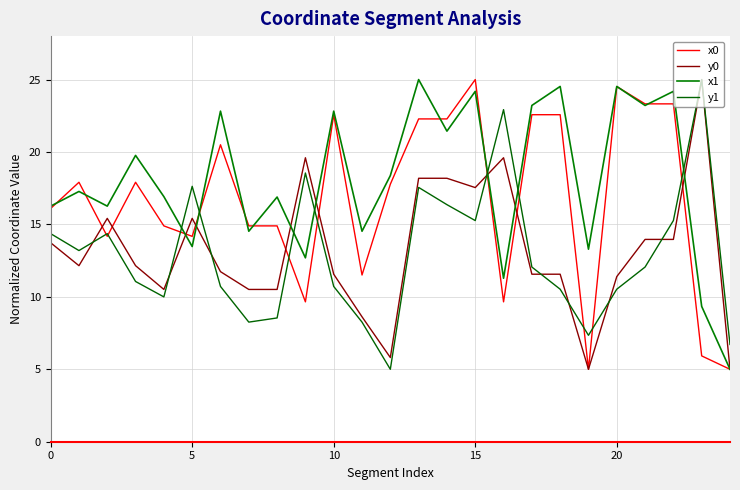

What is the label of the 13th point from the left?

12